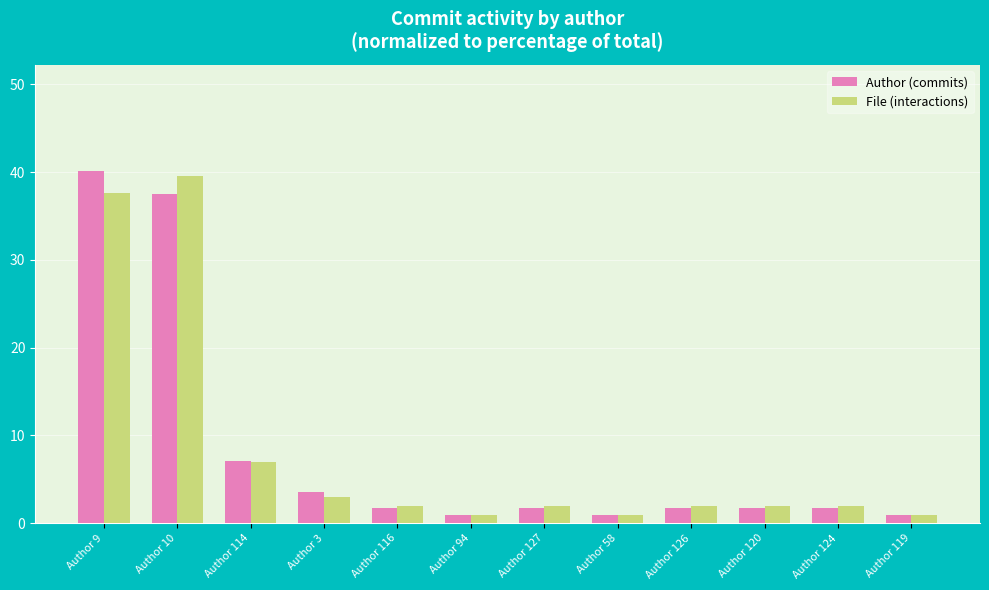

How many groups of bars are there?

12